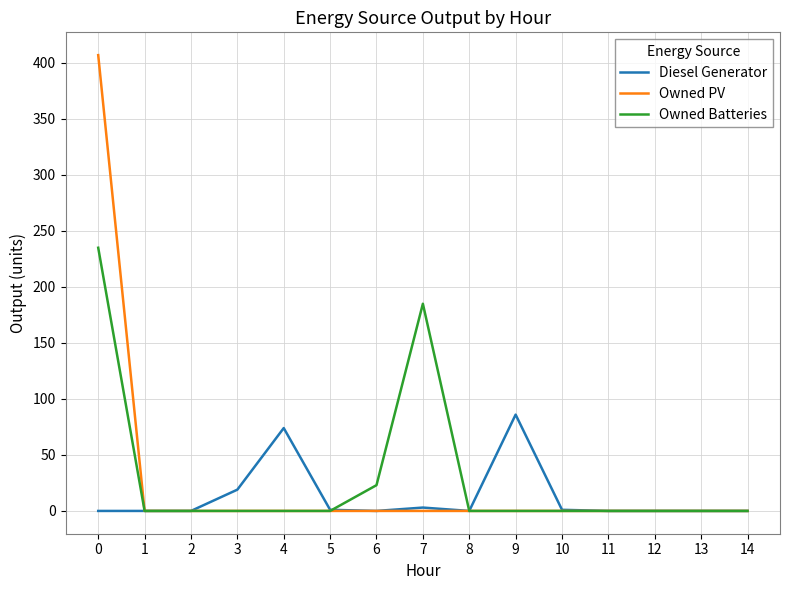

Is the value of Owned PV at 9 greater than the value of Diesel Generator at 3?

No